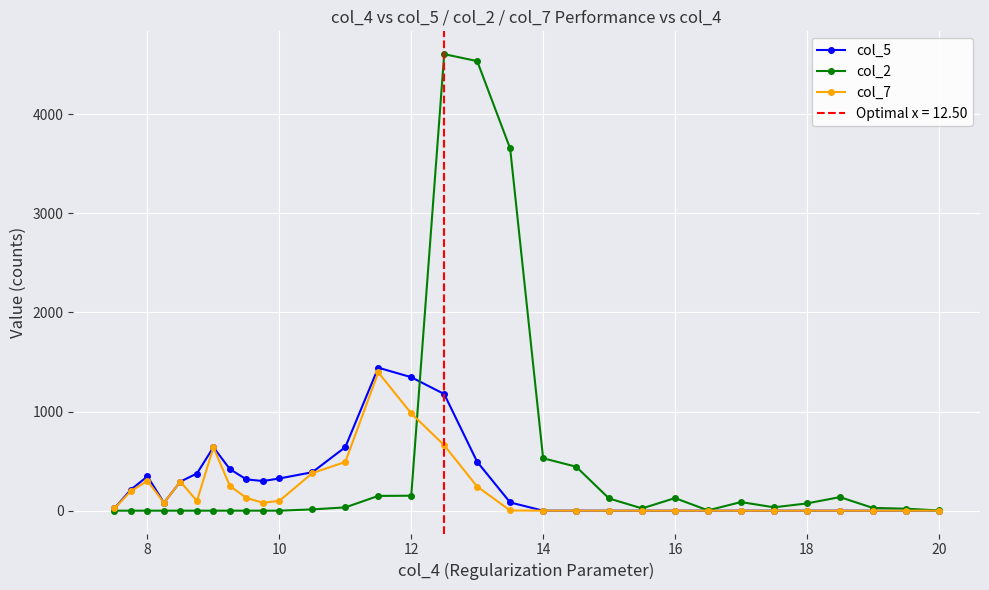

What is the sum of the col_7 values at 10 and 18?

99